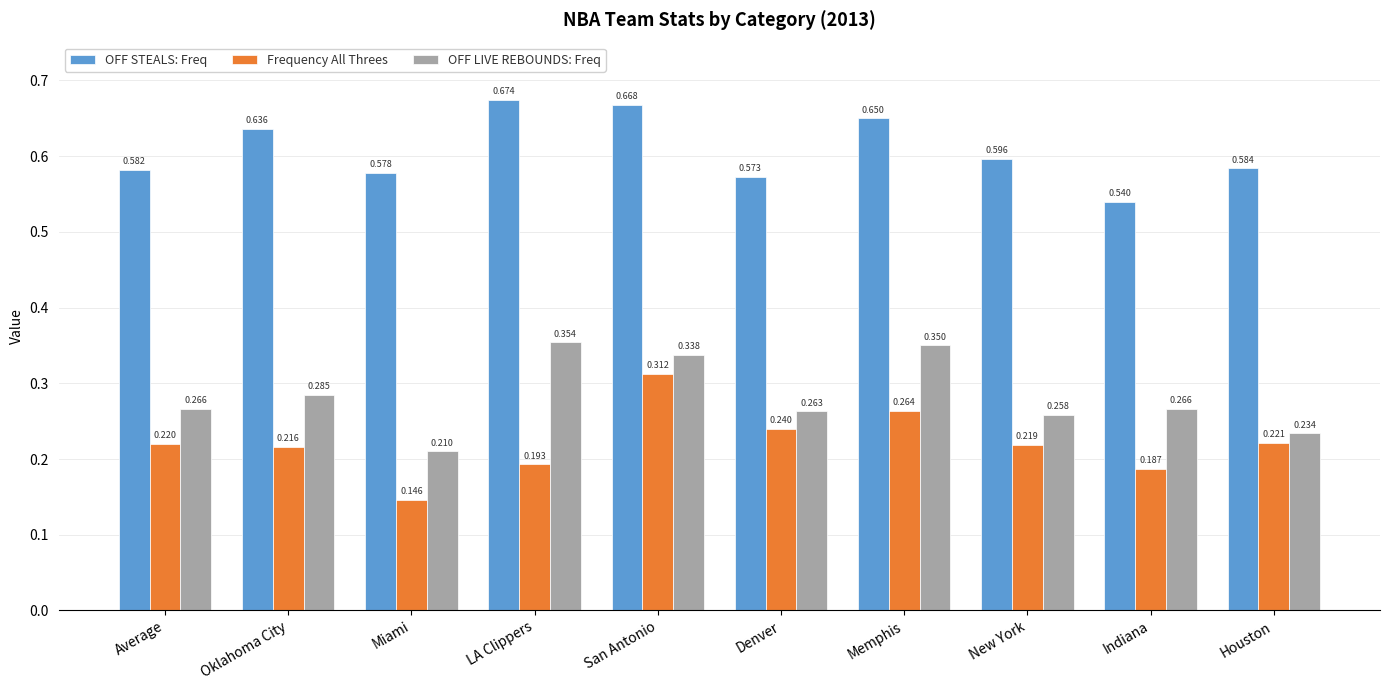

Which series changed the most between Oklahoma City and San Antonio?

Frequency All Threes